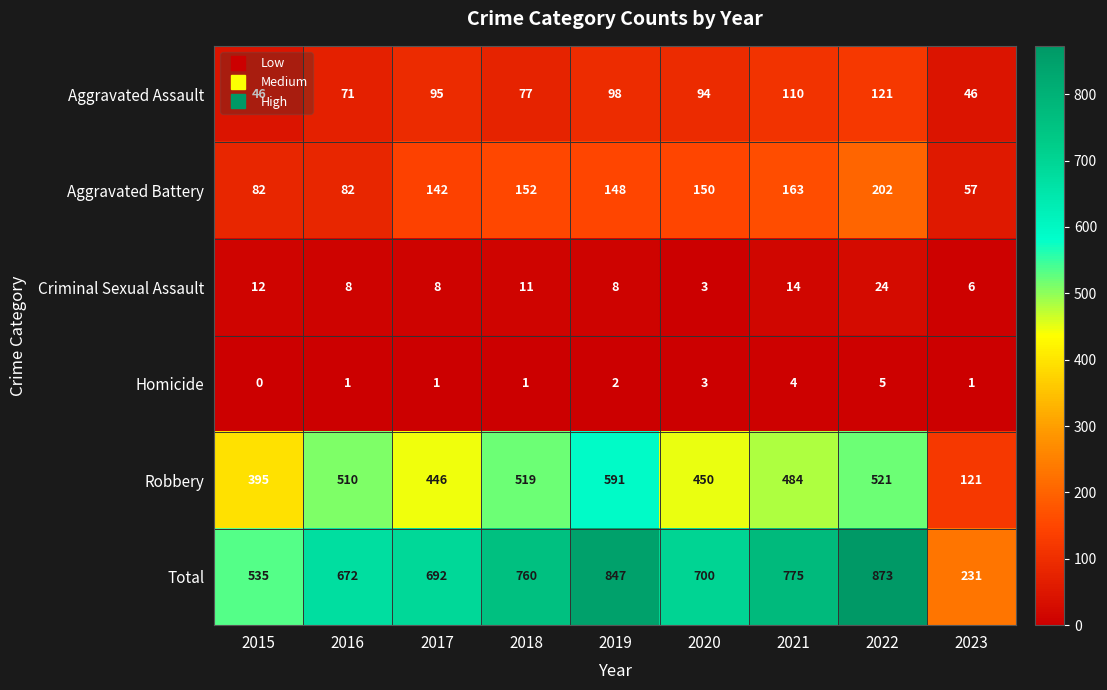

What is the maximum value shown in the chart?

873